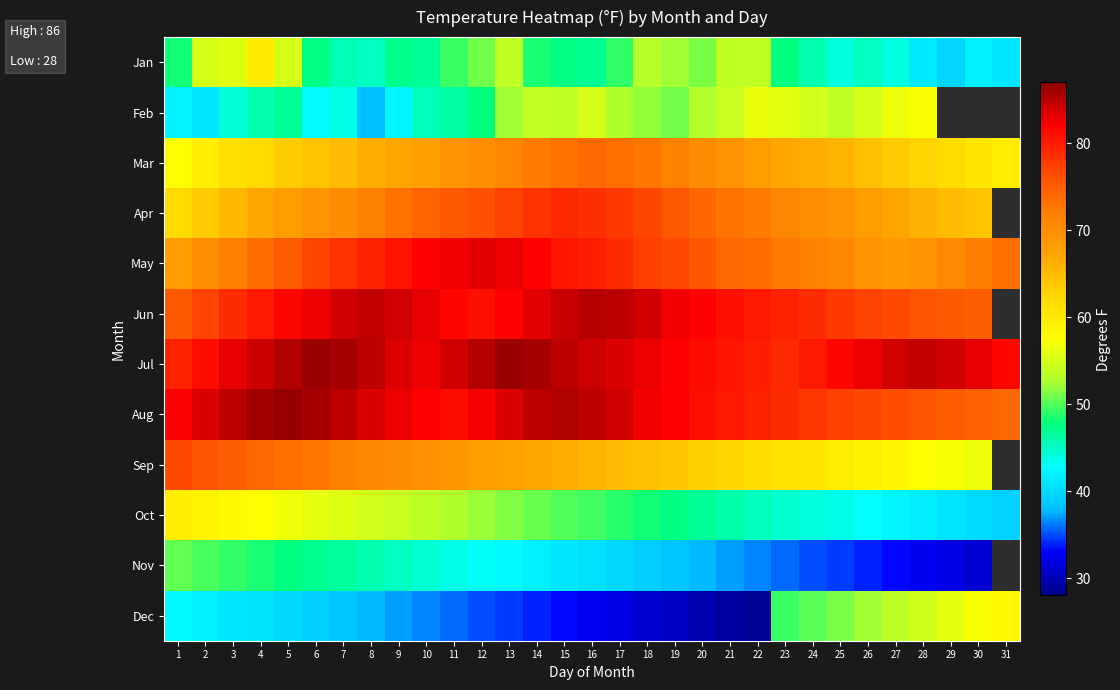

What is the difference between the maximum and second lowest values in the Jul series?

6.8